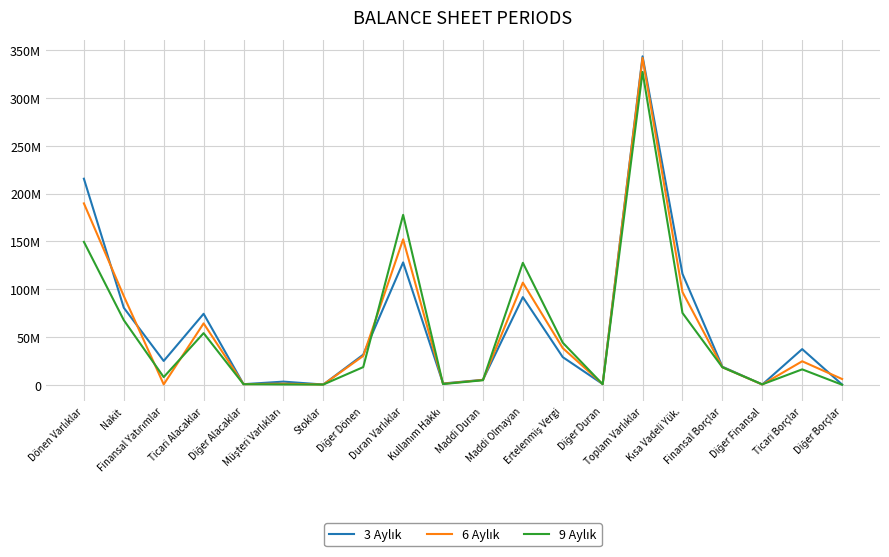

Does the chart have visible grid lines?

Yes